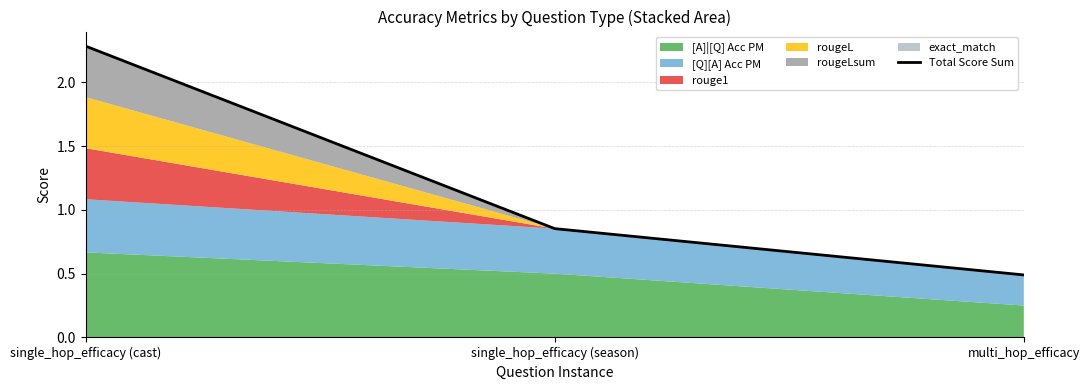

At which category does the chart reach its peak across all series?

single_hop_efficacy (cast)